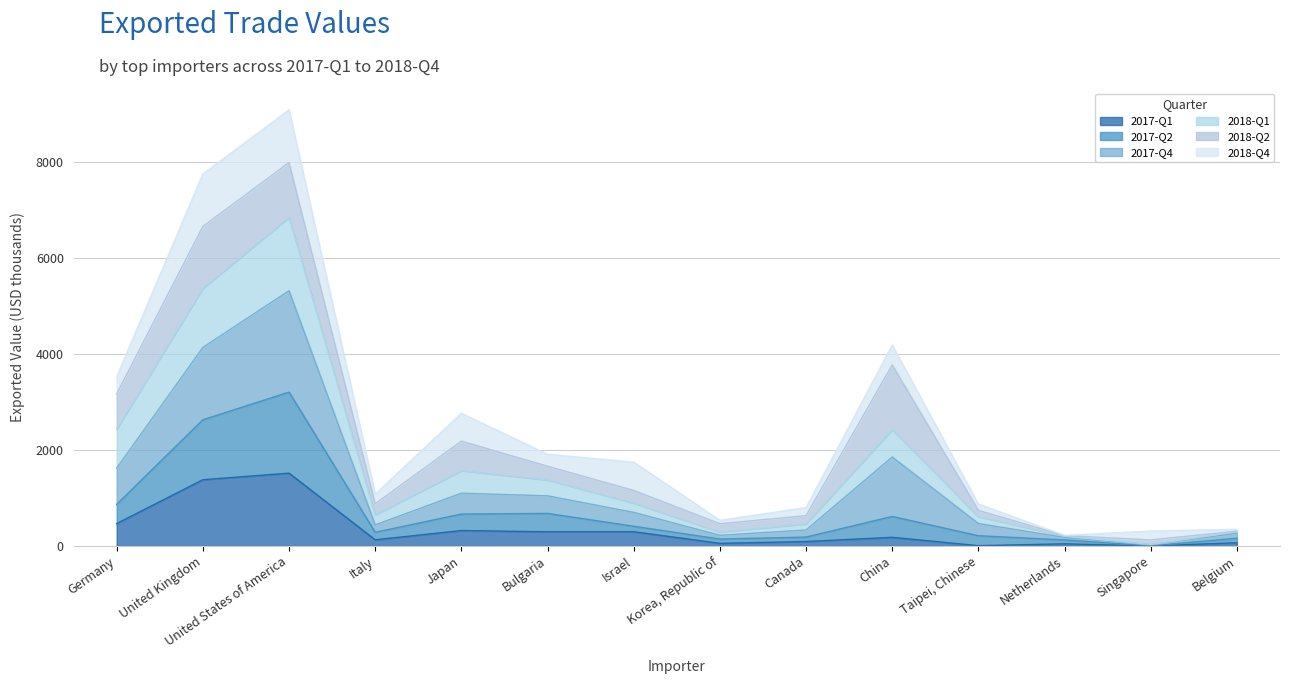

How many lines are shown in the chart?

6